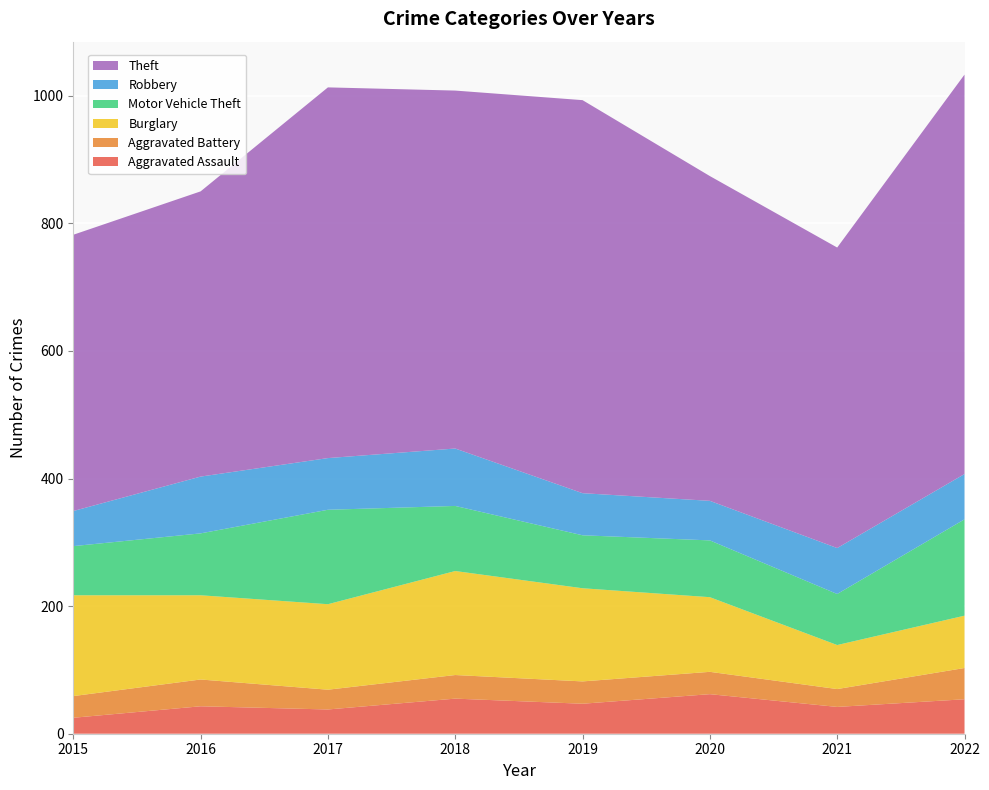

Reading left to right, extract all data points from this chart.

Aggravated Assault: 25	43	38	55	47	62	42	54
Aggravated Battery: 34	42	31	37	35	35	28	49
Burglary: 158	132	134	163	146	117	69	82
Motor Vehicle Theft: 77	97	148	102	83	89	80	151
Robbery: 55	89	81	90	66	62	72	71
Theft: 433	447	581	561	616	509	471	626